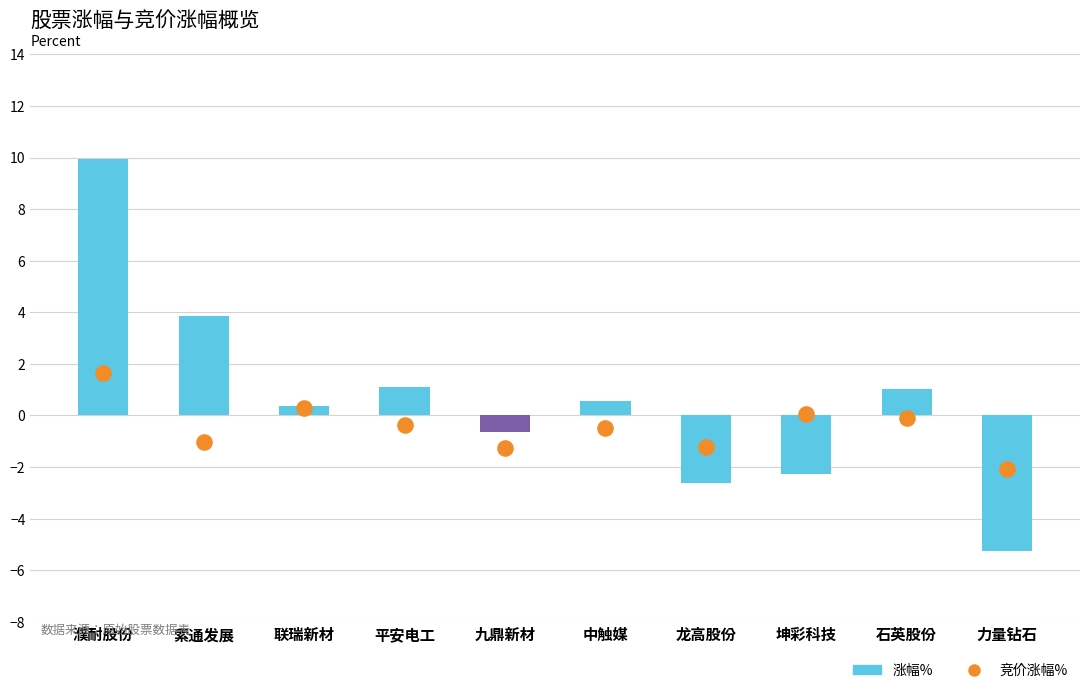

What are all the series names shown in the legend?

涨幅%, 竞价涨幅%